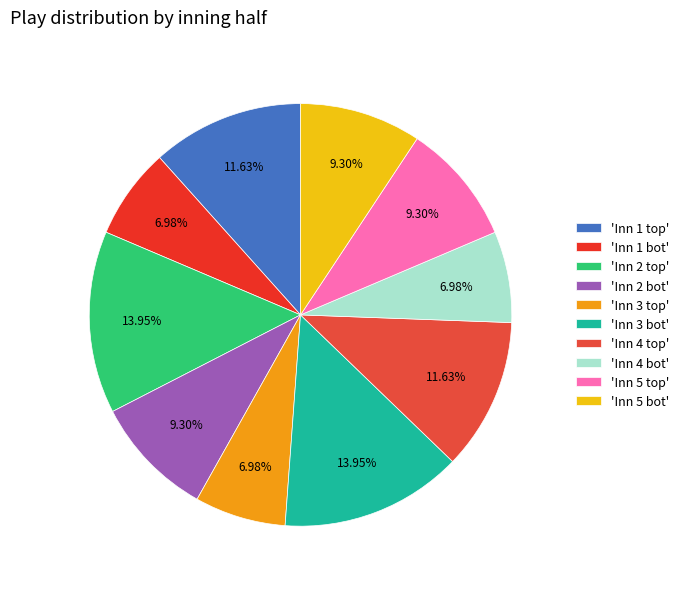

Count the number of slices in the pie.

10